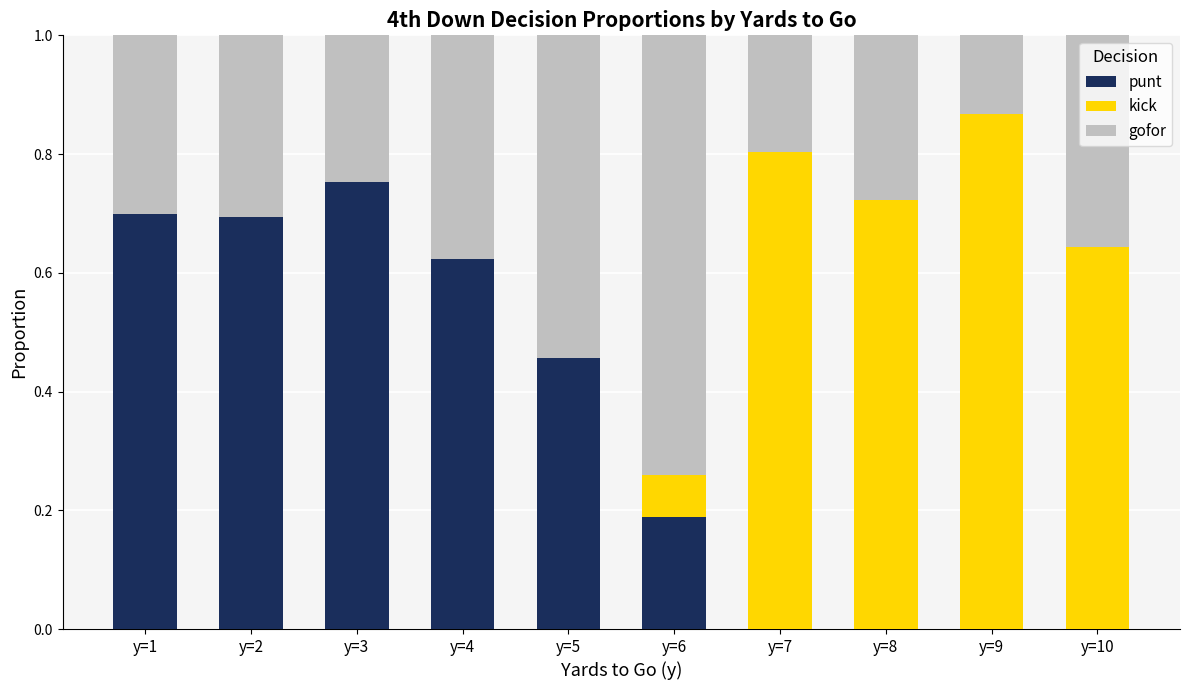

The punt series shows 1.0 at y=4. True or false?

False